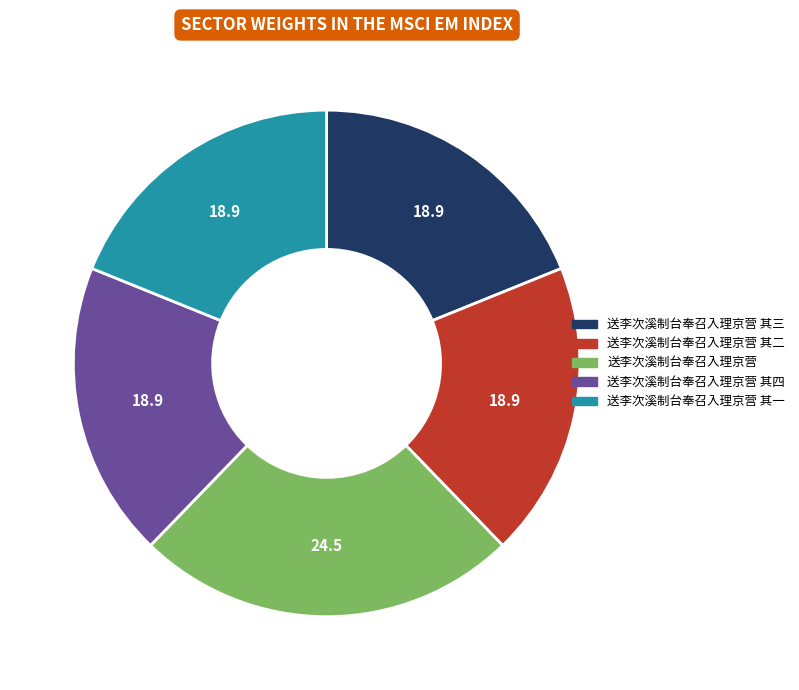

True or false: 送李次溪制台奉召入理京营 accounts for 24% of the total.

True